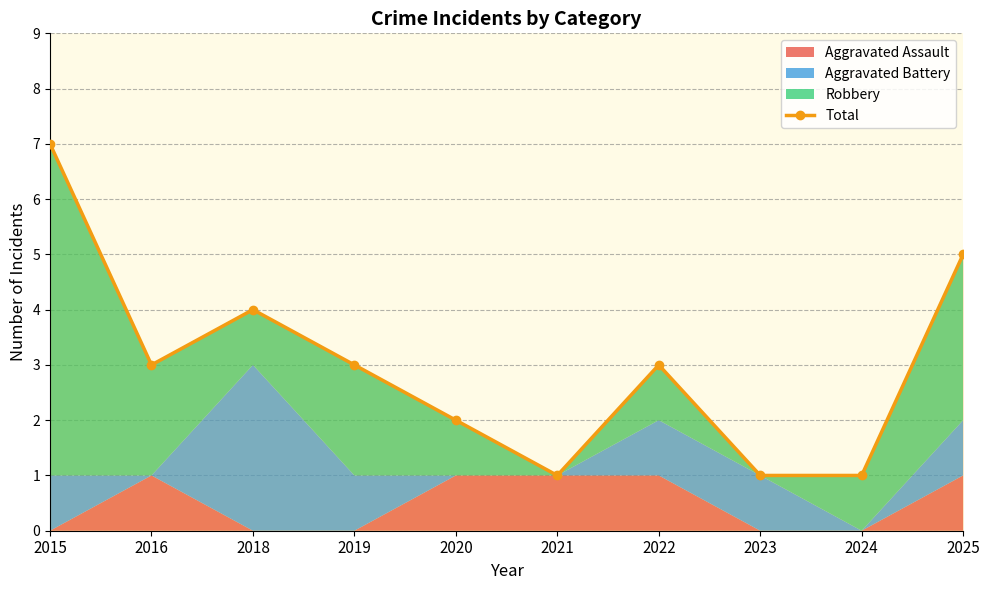

At which category does the chart reach its minimum across all series?

2021